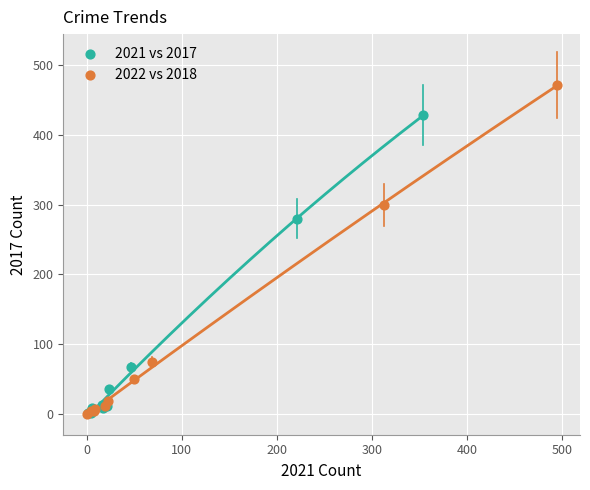

Which series has the largest Y range (max minus min)?

2022 vs 2018